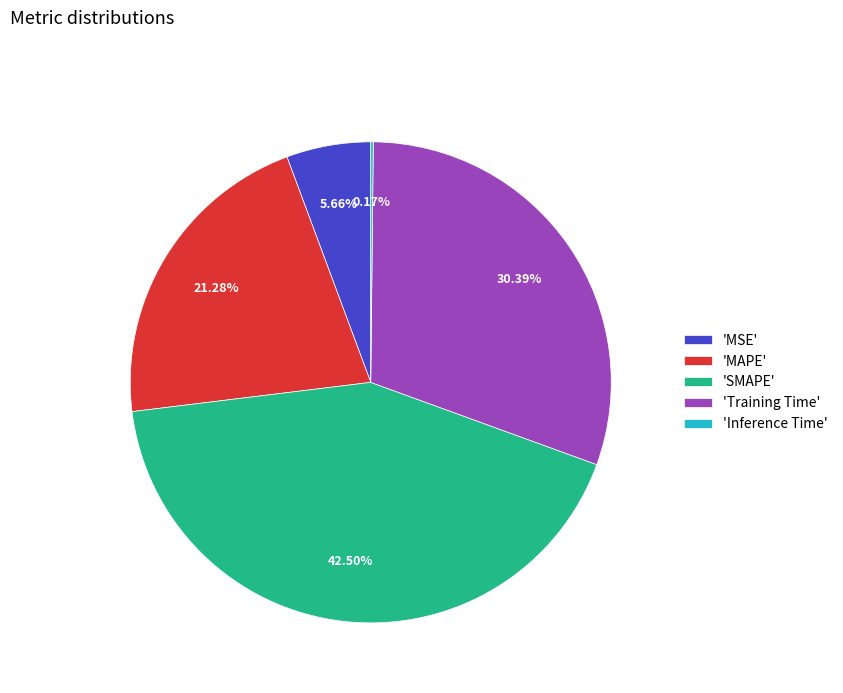

Combined, do 'Training Time' and 'SMAPE' account for over 50%?

Yes